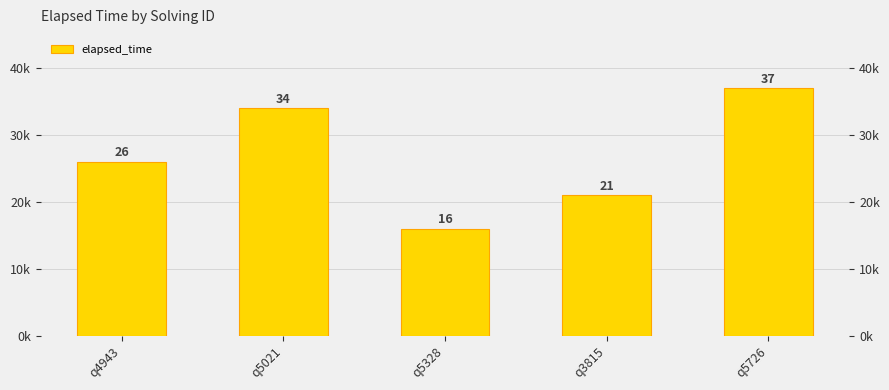

How many values are between 21000 and 34000?

3